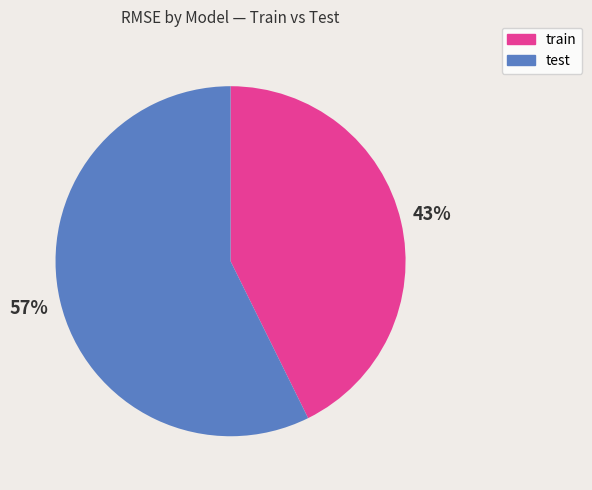

What is the majority slice?

test